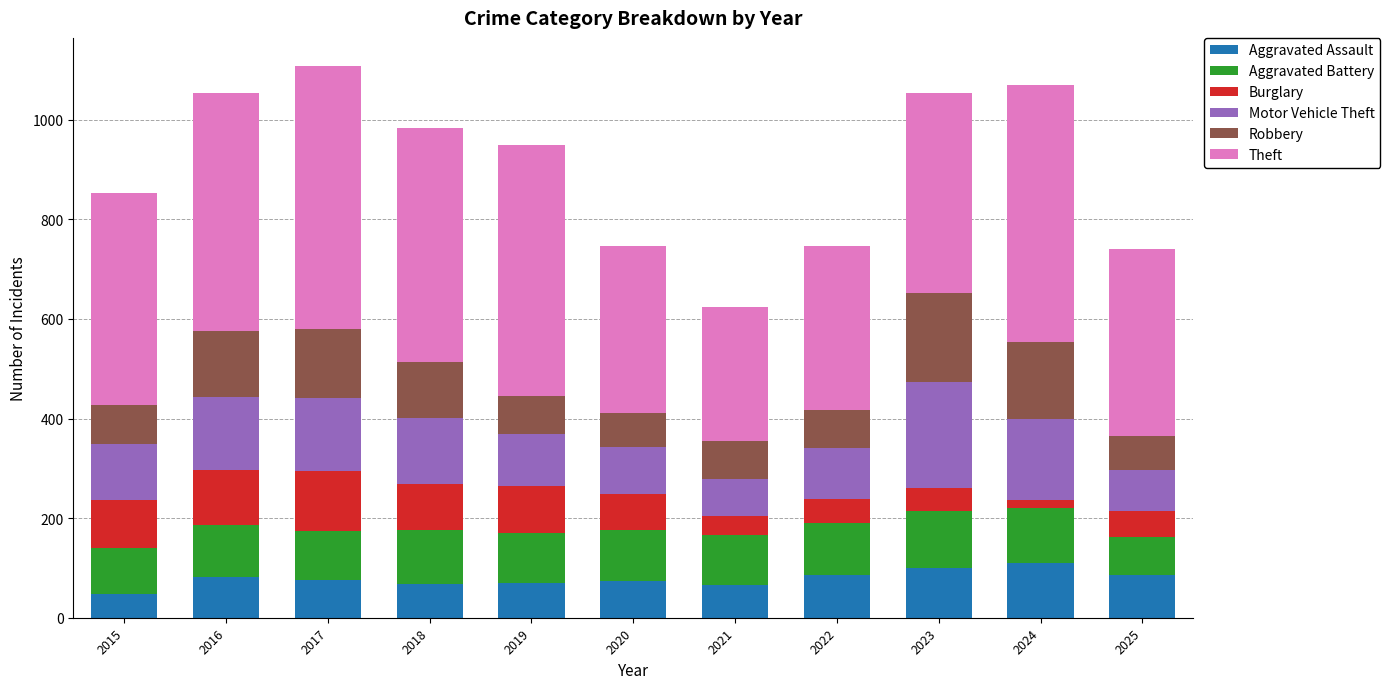

What is the difference between the Aggravated Assault values at 2015 and 2016?

34